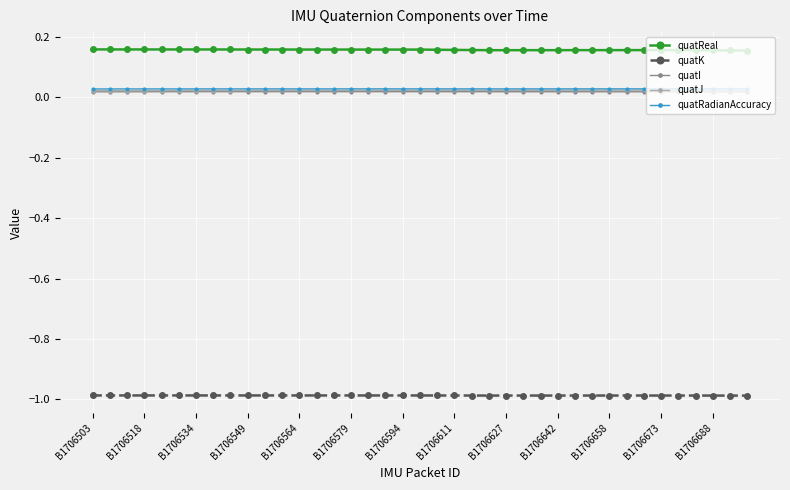

True or false: quatRadianAccuracy and quatK intersect in this chart.

False